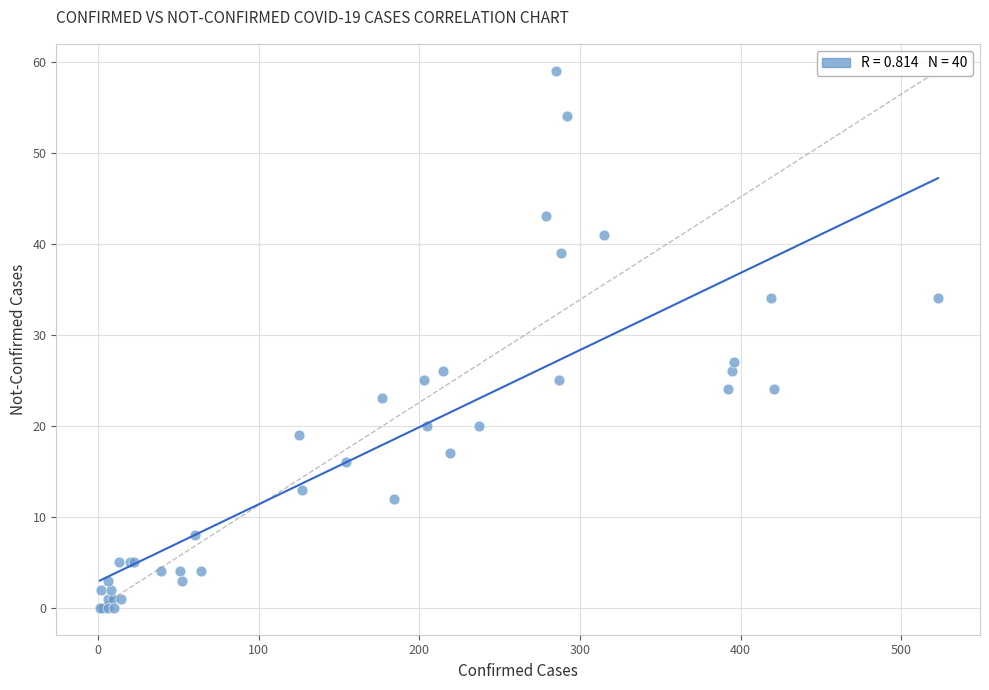

What Y value in the scatter plot is closest to 29?

27